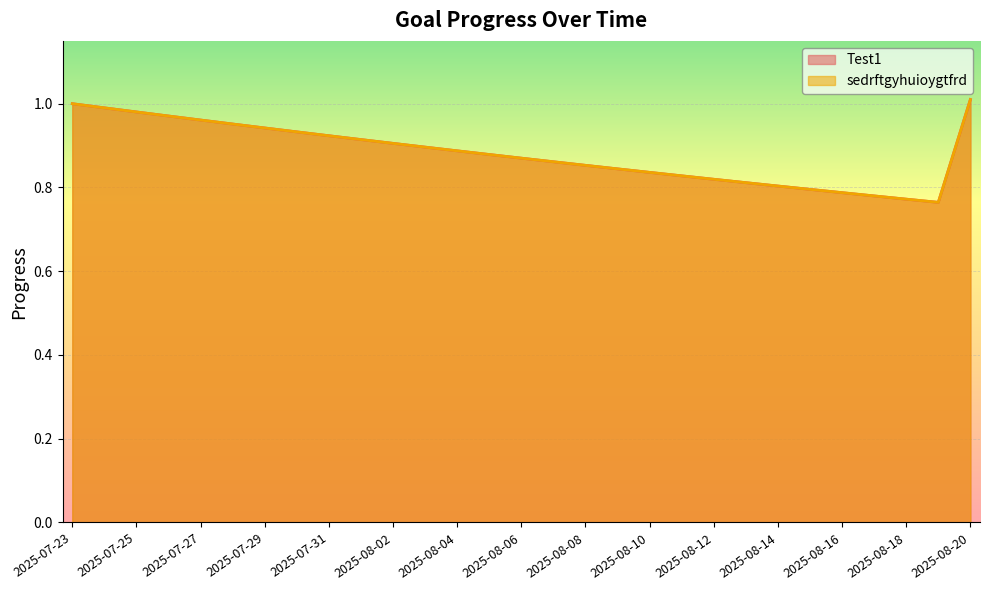

Reading right to left, extract all data points from this chart.

Test1: 2025-08-20=1.0	2025-08-19=0.8	2025-08-18=0.8	2025-08-17=0.8	2025-08-16=0.8	2025-08-15=0.8	2025-08-14=0.8	2025-08-13=0.8	2025-08-12=0.8	2025-08-11=0.8	2025-08-10=0.8	2025-08-09=0.8	2025-08-08=0.9	2025-08-07=0.9	2025-08-06=0.9	2025-08-05=0.9	2025-08-04=0.9	2025-08-03=0.9	2025-08-02=0.9	2025-08-01=0.9	2025-07-31=0.9	2025-07-30=0.9	2025-07-29=0.9	2025-07-28=1.0	2025-07-27=1.0	2025-07-26=1.0	2025-07-25=1.0	2025-07-24=1.0	2025-07-23=1.0
sedrftgyhuioygtfrd: 2025-08-20=1.0	2025-08-19=0.8	2025-08-18=0.8	2025-08-17=0.8	2025-08-16=0.8	2025-08-15=0.8	2025-08-14=0.8	2025-08-13=0.8	2025-08-12=0.8	2025-08-11=0.8	2025-08-10=0.8	2025-08-09=0.8	2025-08-08=0.9	2025-08-07=0.9	2025-08-06=0.9	2025-08-05=0.9	2025-08-04=0.9	2025-08-03=0.9	2025-08-02=0.9	2025-08-01=0.9	2025-07-31=0.9	2025-07-30=0.9	2025-07-29=0.9	2025-07-28=1.0	2025-07-27=1.0	2025-07-26=1.0	2025-07-25=1.0	2025-07-24=1.0	2025-07-23=1.0